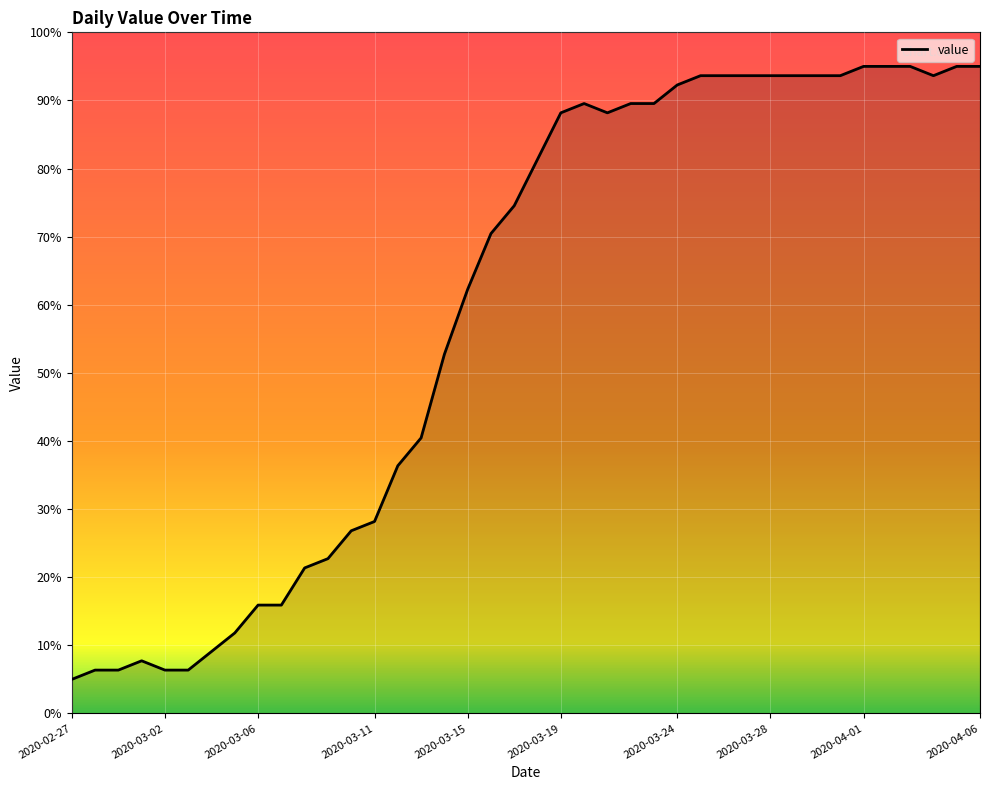

Count the number of categories in the chart.

40